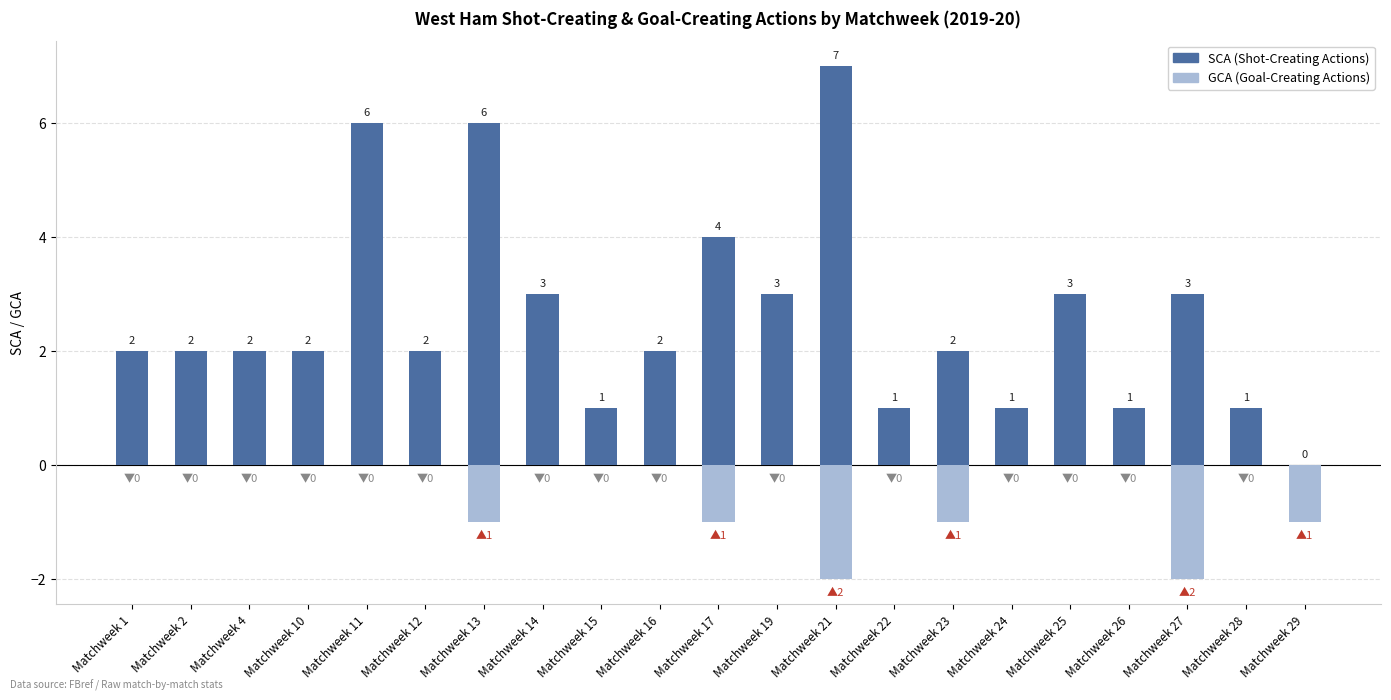

What are all the series names shown in the legend?

SCA, GCA